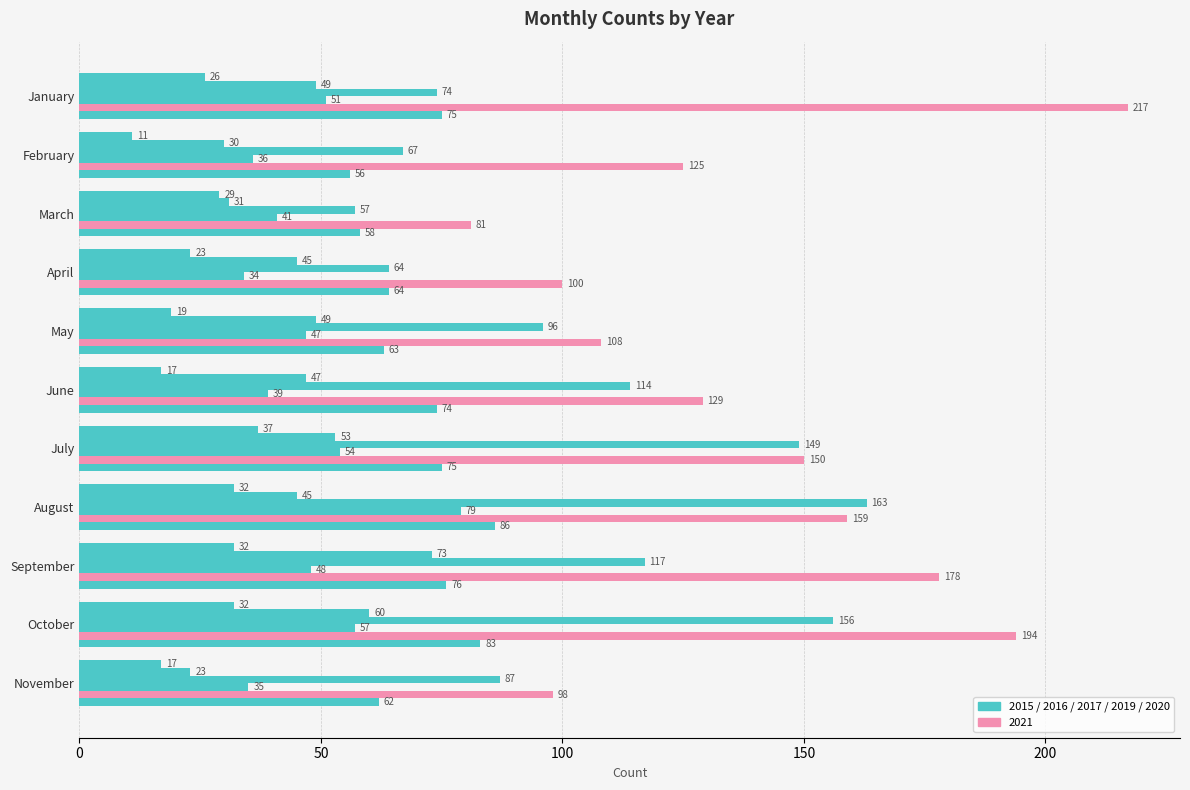

The value of 2016 at October is 16. True or false?

False